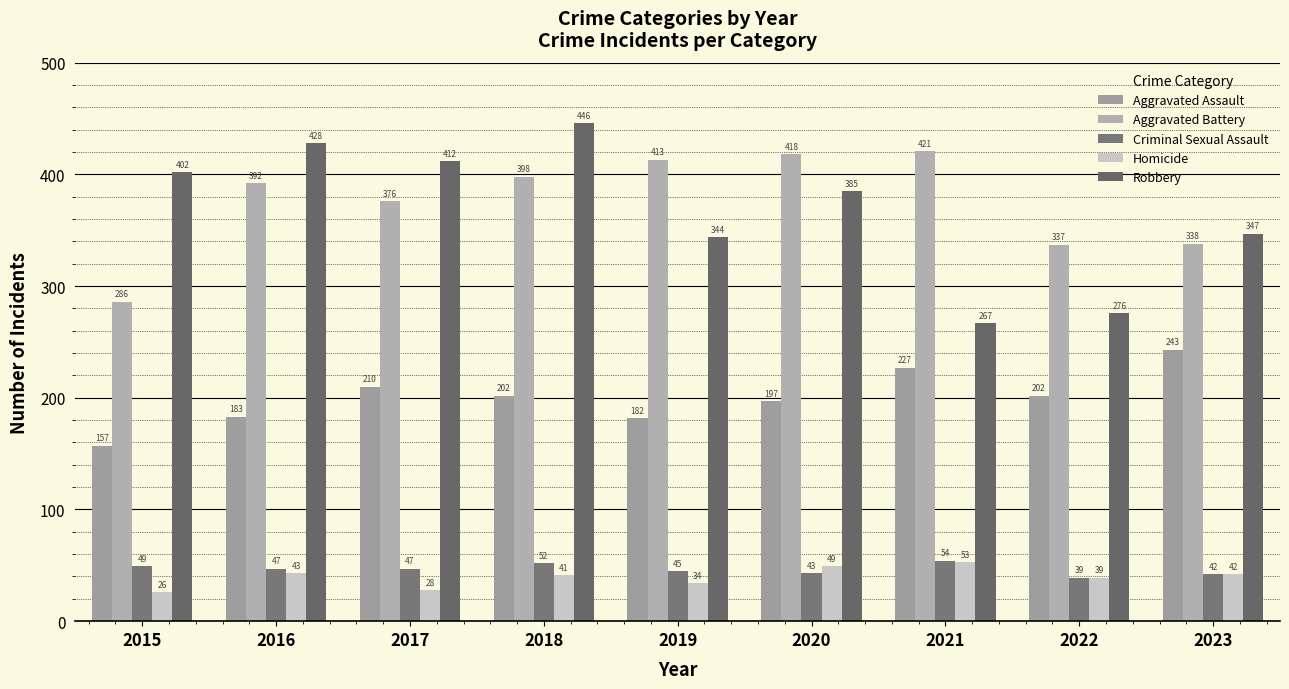

What is the average value of the Aggravated Assault series?

200